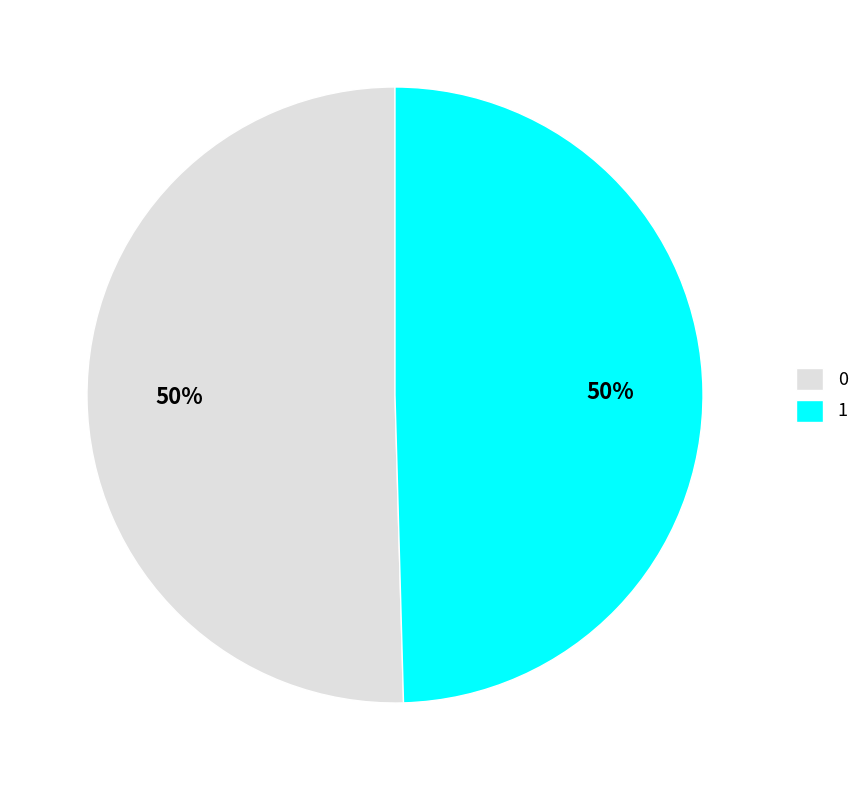

What percentage is the 1 slice, to the nearest percent?

50%